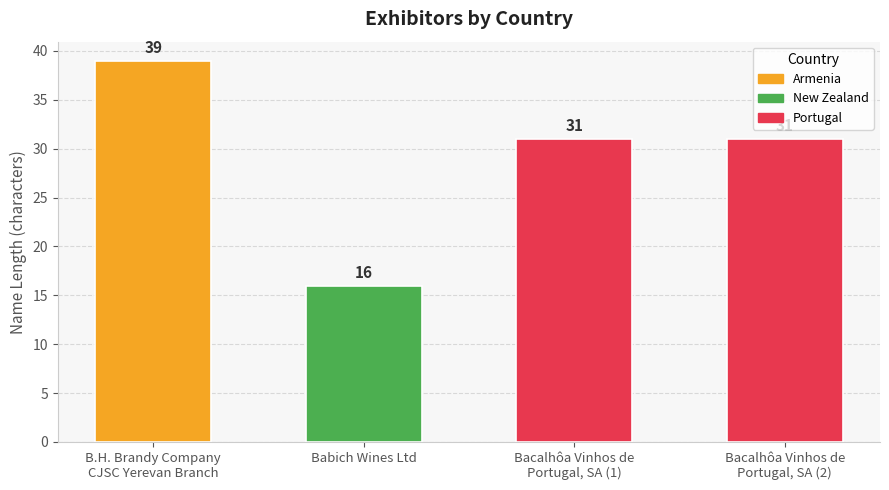

The chart shows a value of 16 at Babich Wines Ltd. True or false?

True